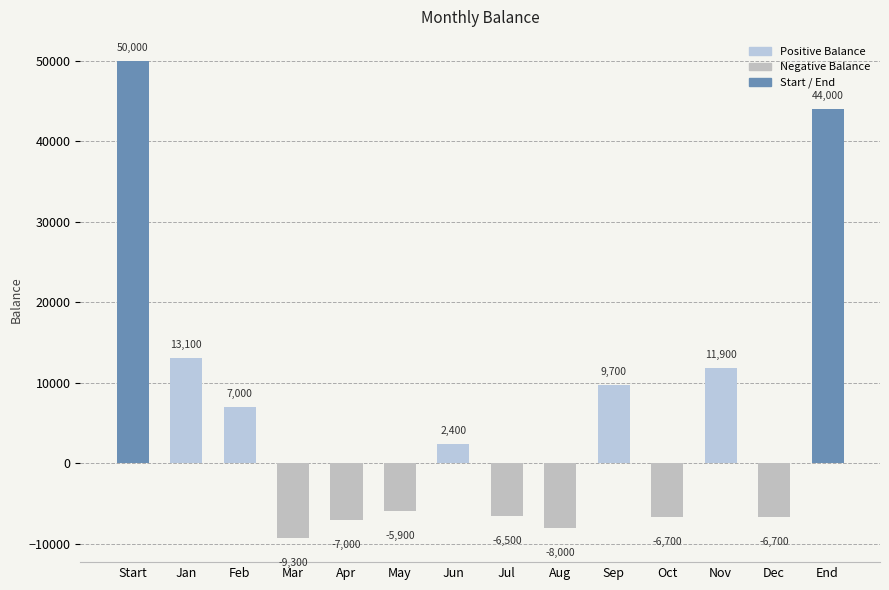

Does the chart contain stacked bars?

No